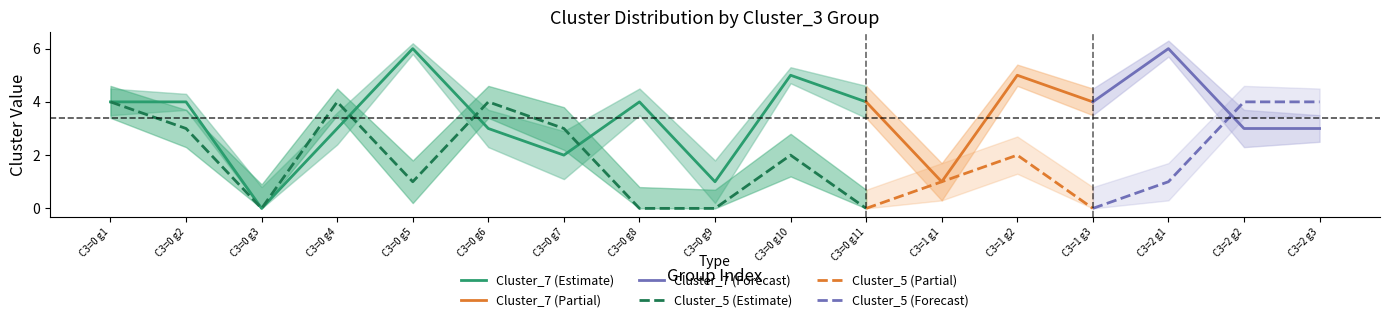

After their last crossing, which series has the higher values: Cluster_5_mean or Cluster_7_lower?

Cluster_5_mean